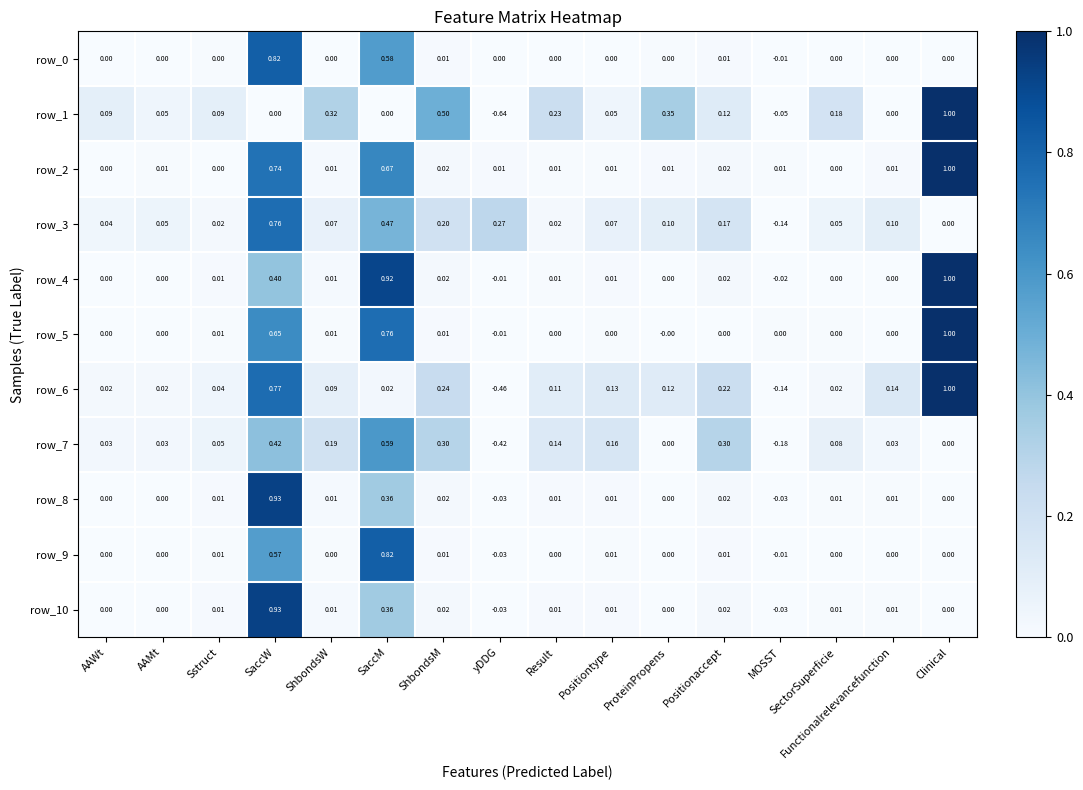

Is the value of row_2 at SaccM greater than the value of row_1 at SectorSuperficie?

Yes